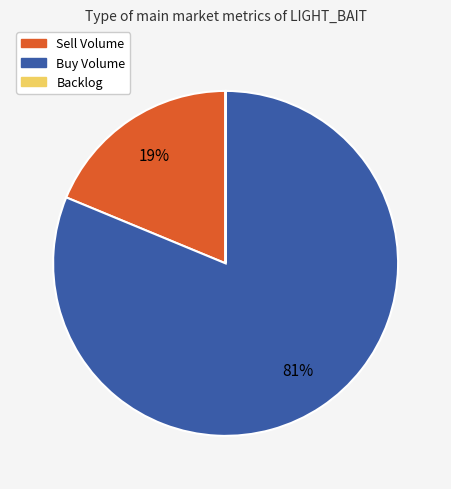

To the nearest percent, what is the difference between the largest and smallest slice percentages?

81%